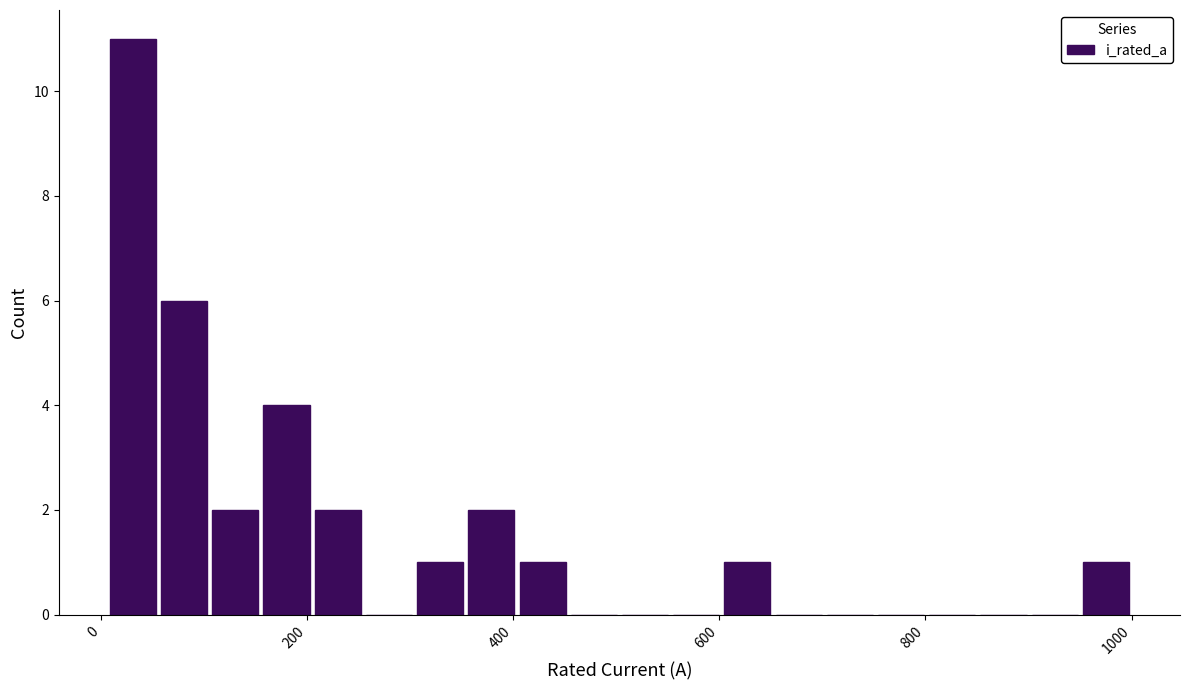

Around what value on the x-axis is the tallest bar? Give the approximate position of its centre, as read against the axis.

40